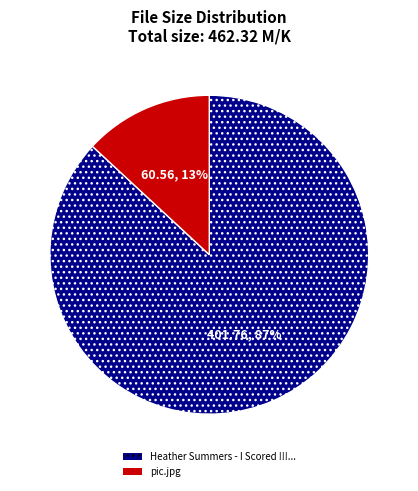

Count the number of slices in the pie.

2